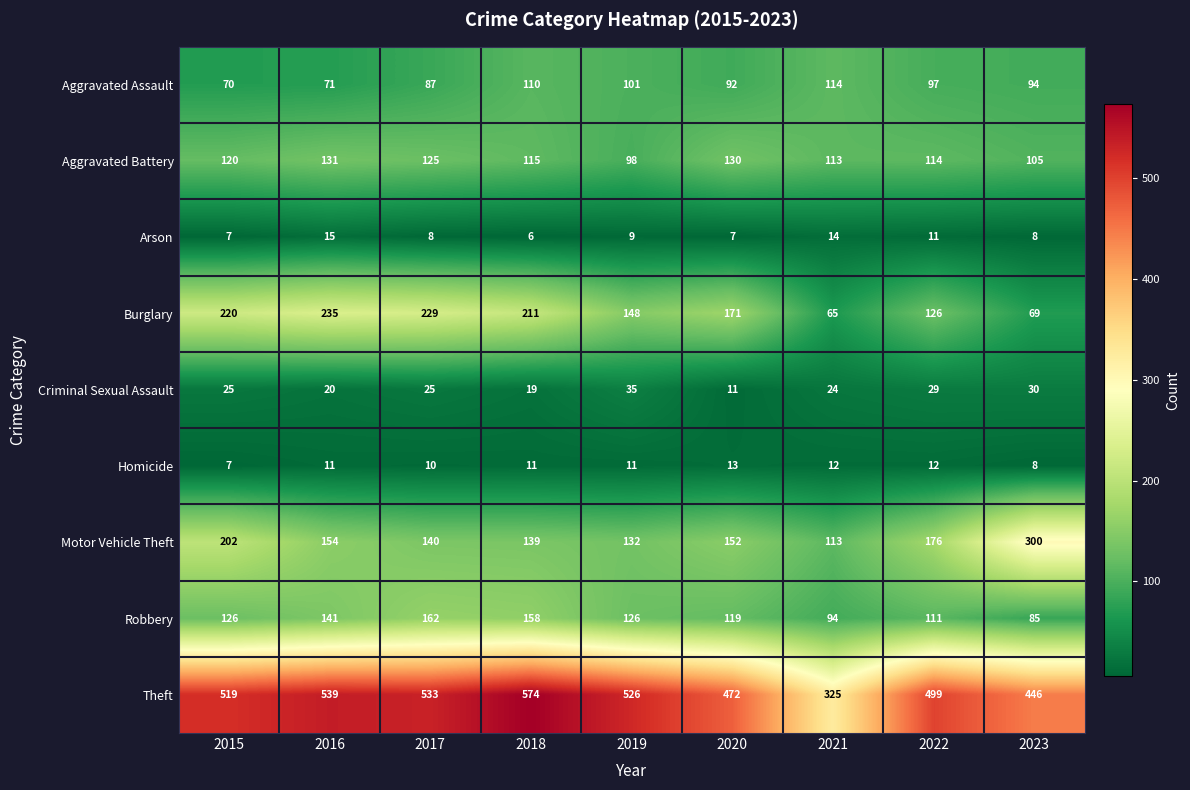

At which category is the sum across all series the highest?

2018